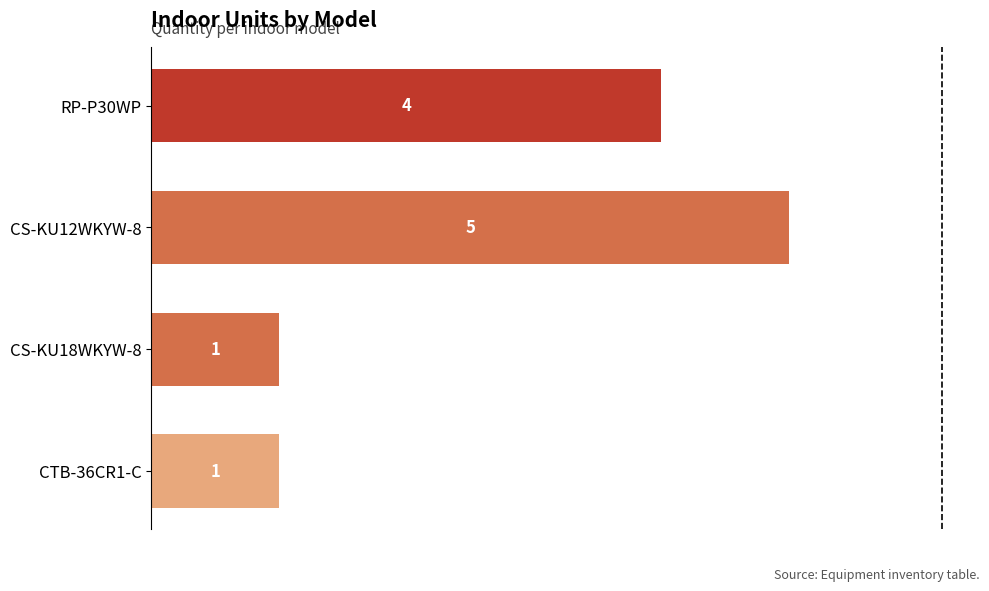

Reading top to bottom, what are all the values shown in this chart?

RP-P30WP=4	CS-KU12WKYW-8=5	CS-KU18WKYW-8=1	CTB-36CR1-C=1